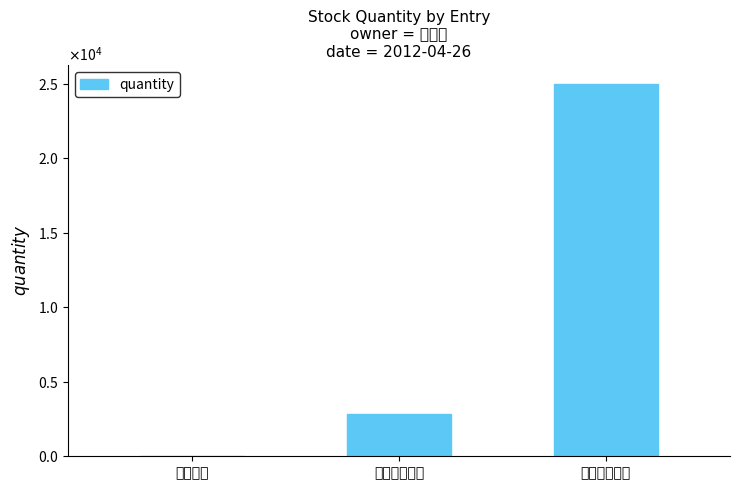

At which label is the value closest to 12500?

久津實業公司